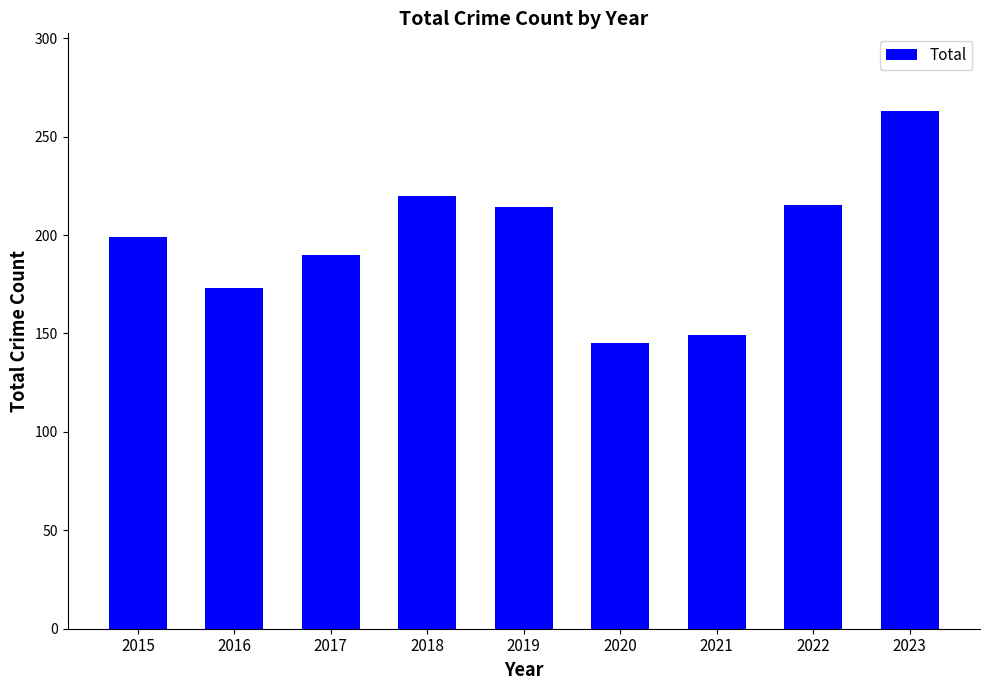

True or false: the data shows 214 at 2019.

True